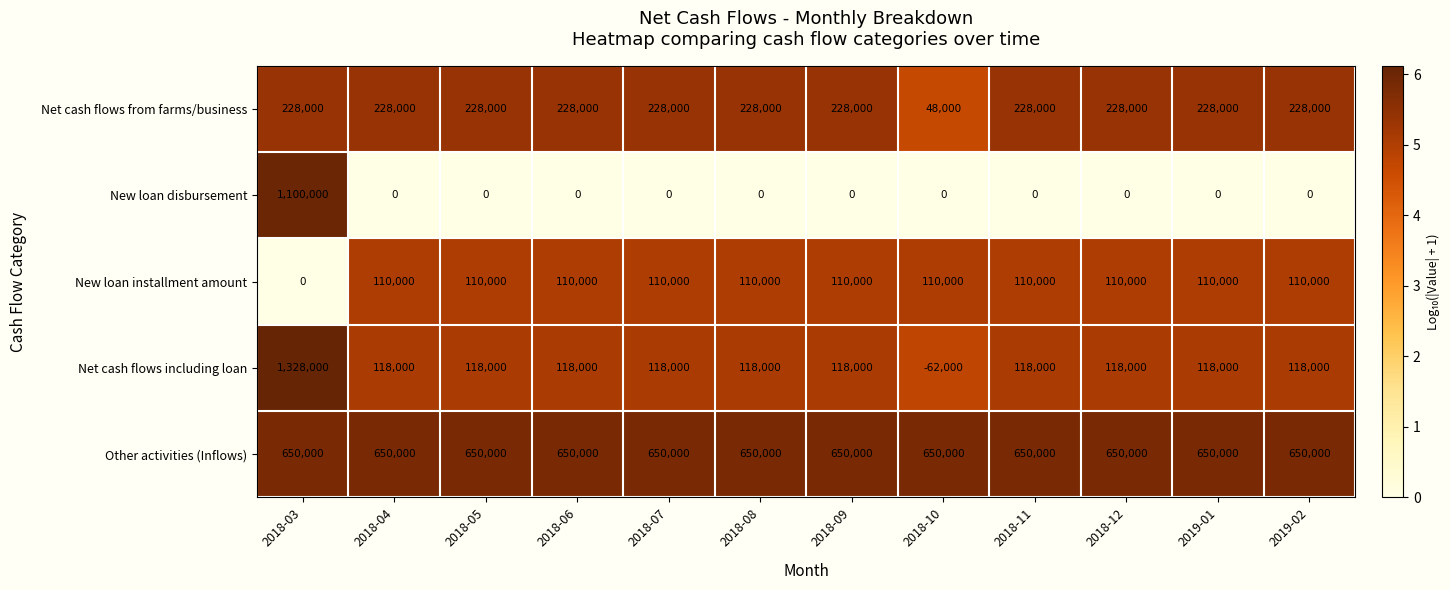

At which label does Net cash flows including loan first exceed 118000?

2018-03